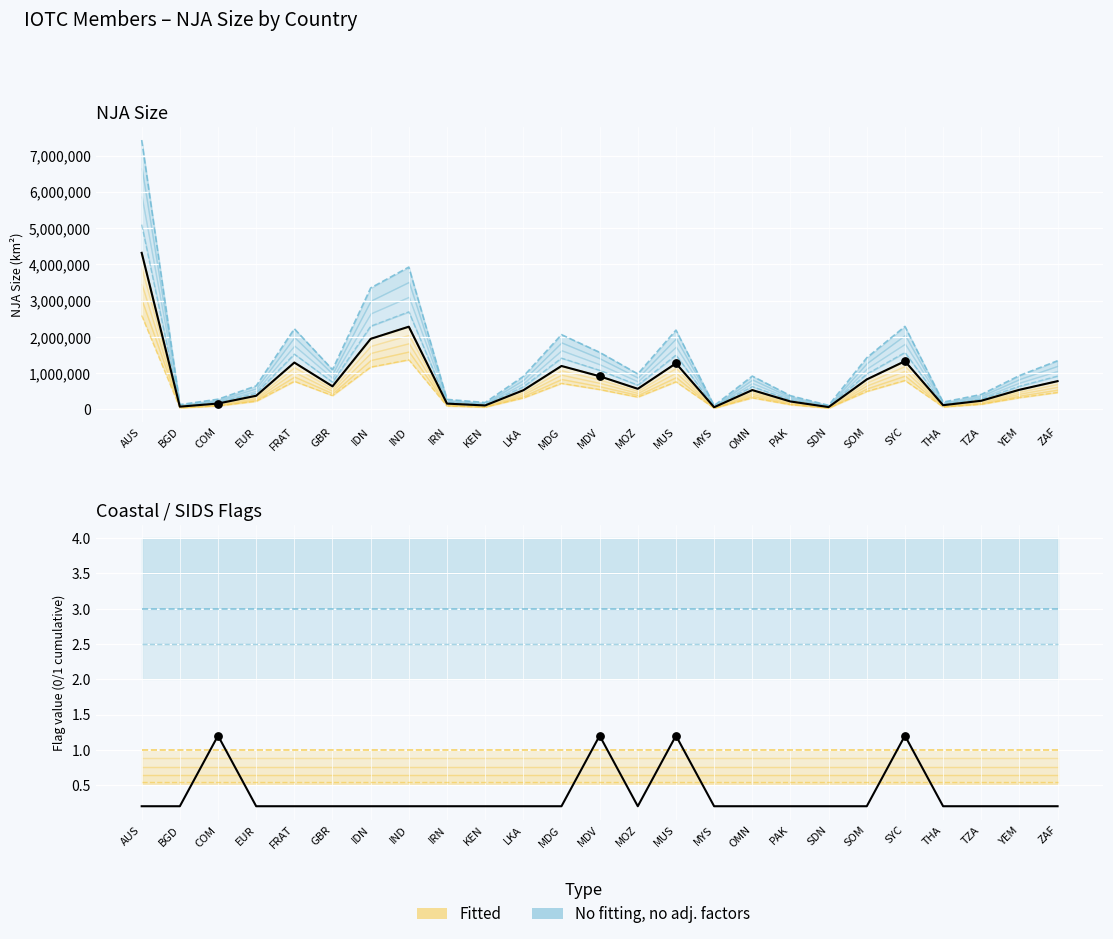

At how many categories does at least one series exceed 2344782?

2